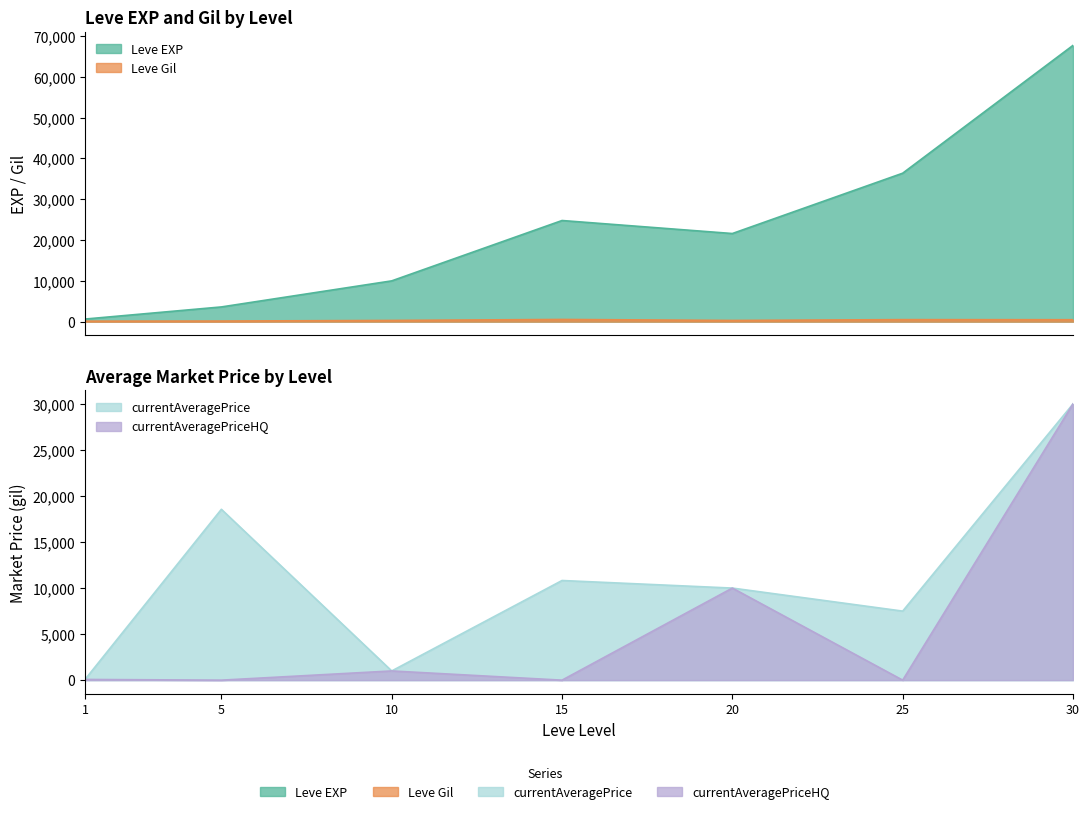

True or false: currentAveragePriceHQ has more than 2 interior local peaks.

False